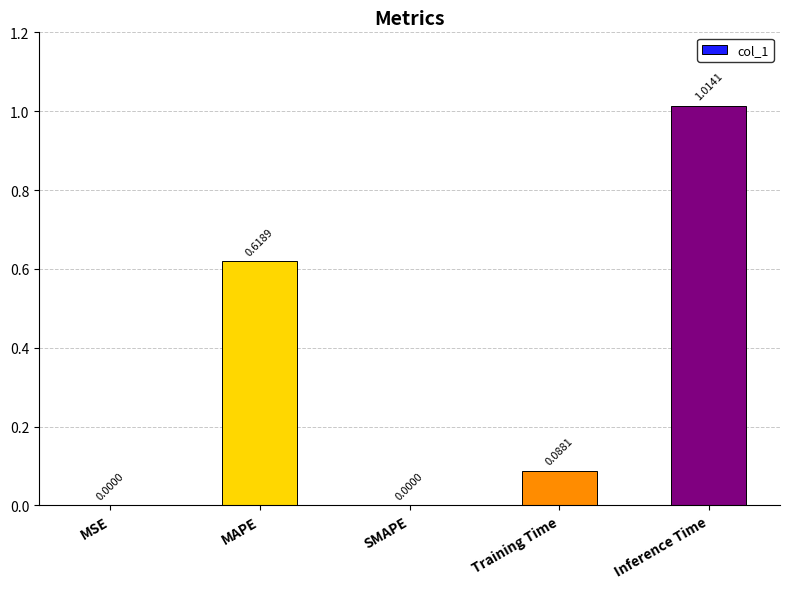

What is the change in value from MSE to Training Time?

+0.1